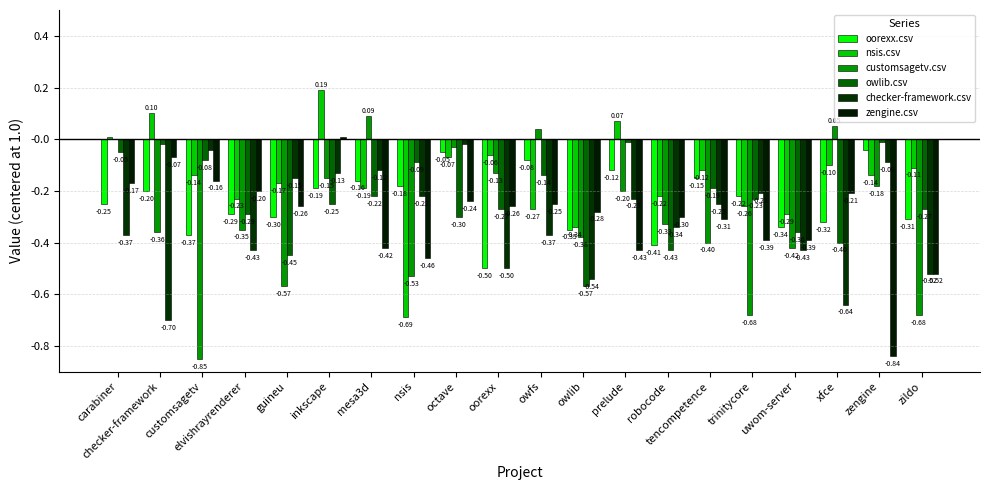

Between guineu and owfs, which series saw the biggest shift?

customsagetv.csv